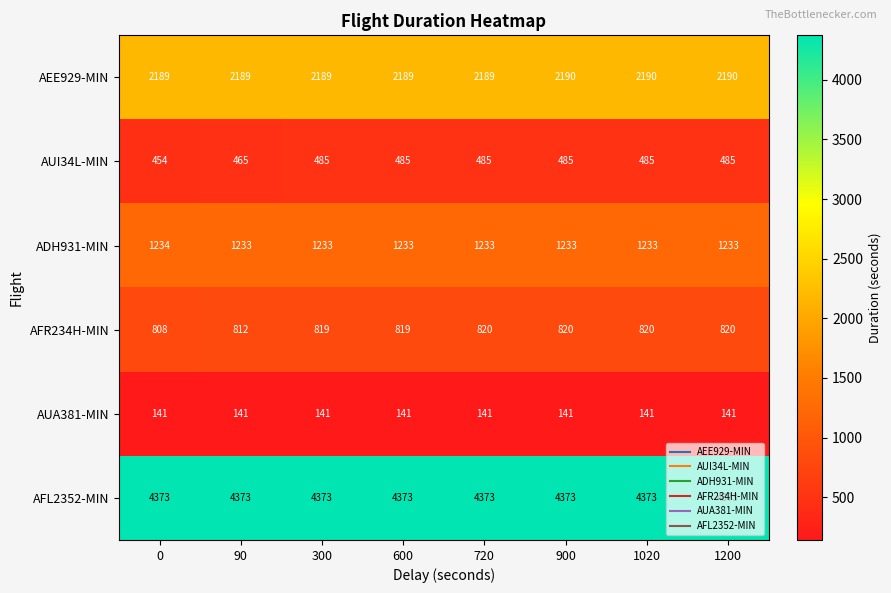

Which series has the largest total across all categories?

AFL2352-MIN